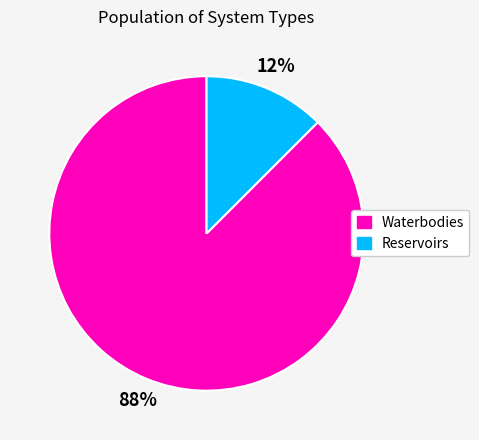

How many segments does this pie chart have?

2